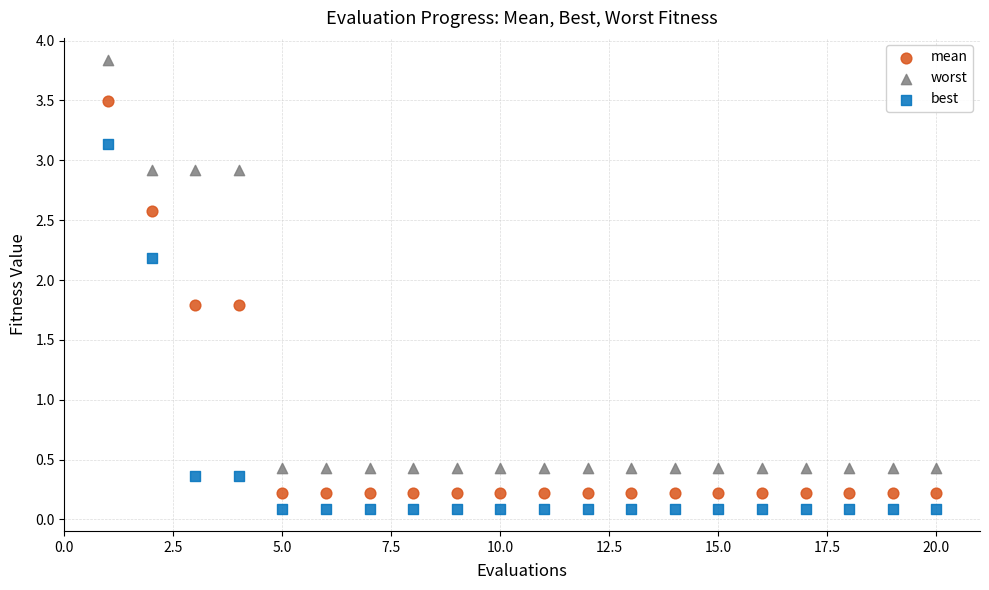

Which series contains the lowest Y value?

best